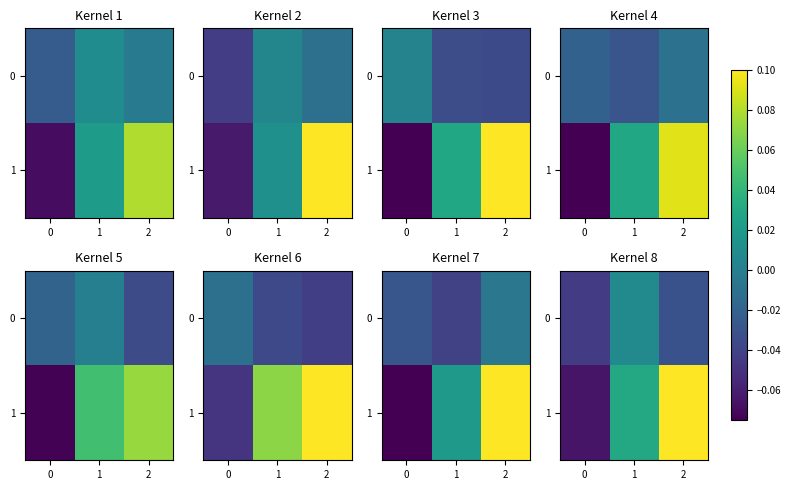

How many values in 1 are above zero?

2